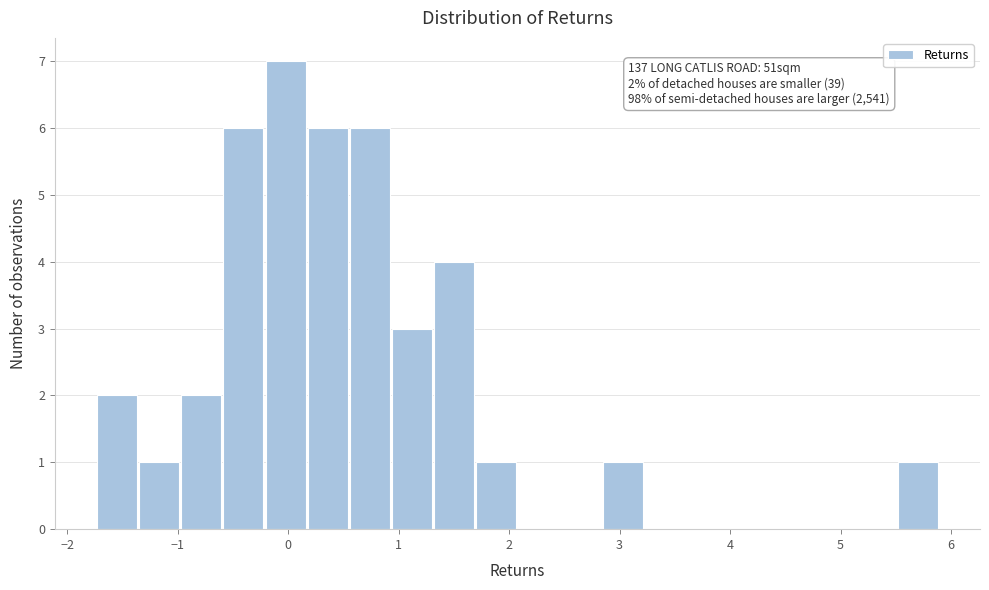

Read against the x-axis, roughly where is the centre of the tallest bar?

0.0